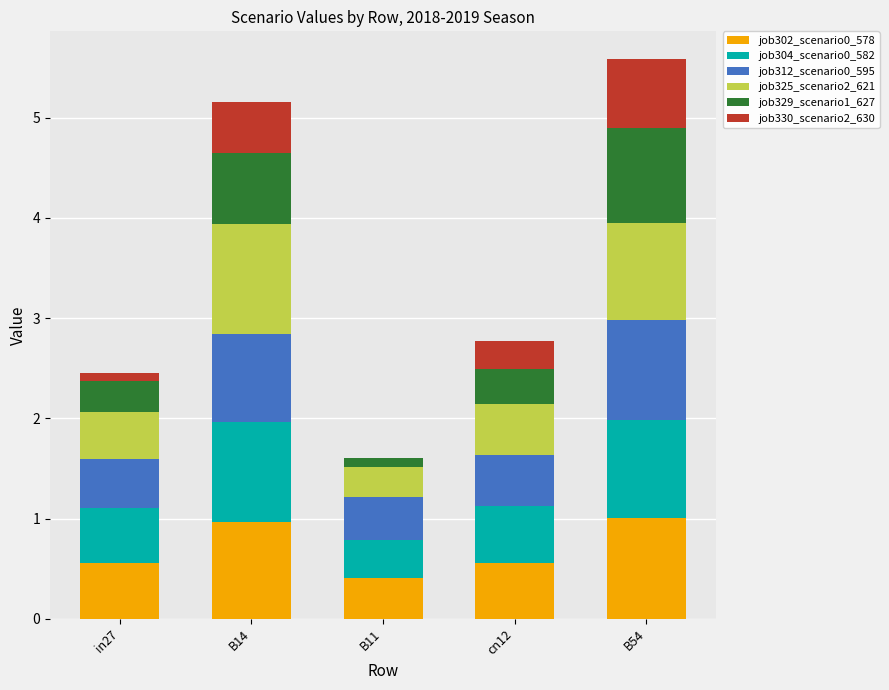

What are all the series names shown in the legend?

job302_scenario0_578, job304_scenario0_582, job312_scenario0_595, job325_scenario2_621, job329_scenario1_627, job330_scenario2_630